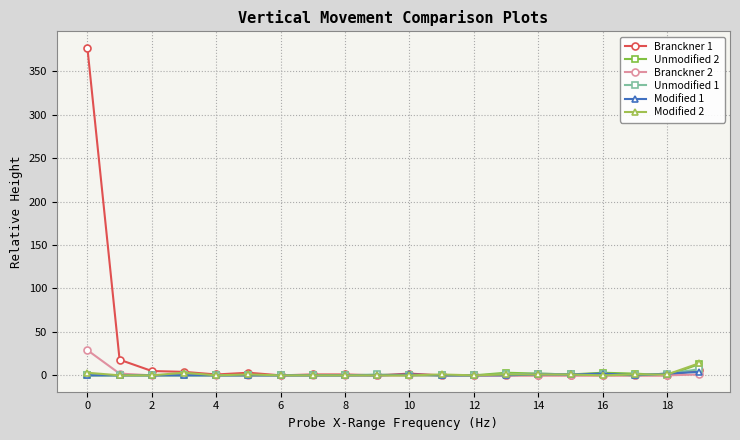

What is the greatest value displayed?

377